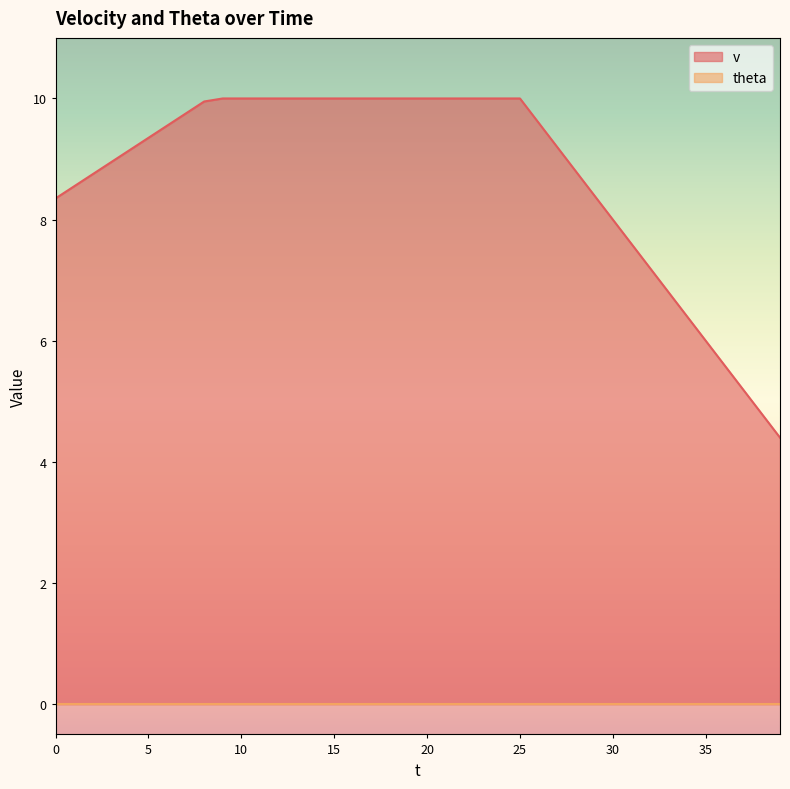

What is the sum of all values?

350.4